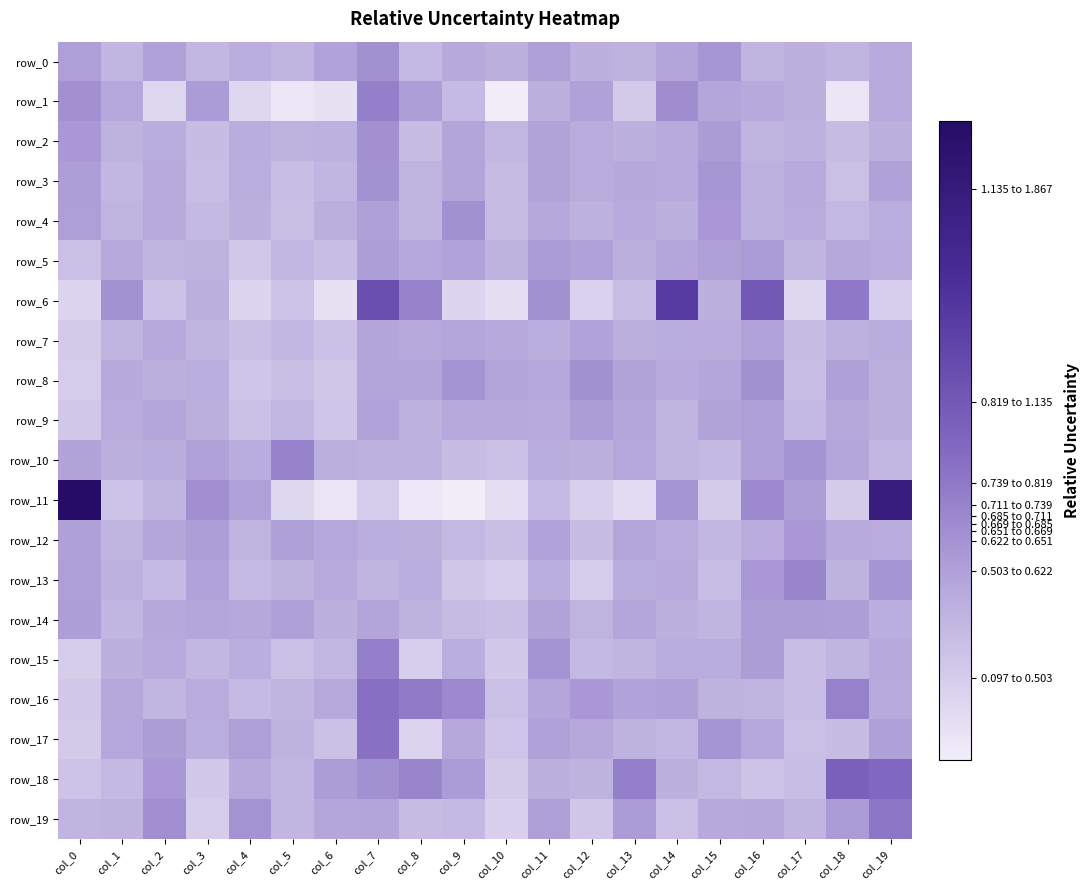

Reading right to left, extract all data points from this chart.

row_0: col_19=0.5	col_18=0.5	col_17=0.5	col_16=0.4	col_15=0.6	col_14=0.5	col_13=0.5	col_12=0.5	col_11=0.6	col_10=0.5	col_9=0.5	col_8=0.4	col_7=0.6	col_6=0.6	col_5=0.5	col_4=0.5	col_3=0.4	col_2=0.6	col_1=0.4	col_0=0.6
row_1: col_19=0.5	col_18=0.2	col_17=0.5	col_16=0.5	col_15=0.5	col_14=0.7	col_13=0.3	col_12=0.6	col_11=0.5	col_10=0.1	col_9=0.4	col_8=0.6	col_7=0.7	col_6=0.2	col_5=0.1	col_4=0.2	col_3=0.6	col_2=0.2	col_1=0.5	col_0=0.7
row_2: col_19=0.5	col_18=0.4	col_17=0.5	col_16=0.5	col_15=0.6	col_14=0.5	col_13=0.5	col_12=0.5	col_11=0.5	col_10=0.4	col_9=0.5	col_8=0.4	col_7=0.7	col_6=0.5	col_5=0.5	col_4=0.5	col_3=0.4	col_2=0.5	col_1=0.5	col_0=0.6
row_3: col_19=0.6	col_18=0.4	col_17=0.5	col_16=0.5	col_15=0.6	col_14=0.5	col_13=0.5	col_12=0.5	col_11=0.5	col_10=0.4	col_9=0.5	col_8=0.5	col_7=0.6	col_6=0.4	col_5=0.4	col_4=0.5	col_3=0.4	col_2=0.5	col_1=0.4	col_0=0.6
row_4: col_19=0.5	col_18=0.4	col_17=0.5	col_16=0.5	col_15=0.6	col_14=0.5	col_13=0.5	col_12=0.5	col_11=0.5	col_10=0.4	col_9=0.6	col_8=0.5	col_7=0.6	col_6=0.5	col_5=0.4	col_4=0.5	col_3=0.4	col_2=0.5	col_1=0.5	col_0=0.6
row_5: col_19=0.5	col_18=0.5	col_17=0.4	col_16=0.6	col_15=0.6	col_14=0.5	col_13=0.5	col_12=0.6	col_11=0.6	col_10=0.5	col_9=0.5	col_8=0.5	col_7=0.6	col_6=0.4	col_5=0.4	col_4=0.3	col_3=0.5	col_2=0.5	col_1=0.5	col_0=0.4
row_6: col_19=0.3	col_18=0.8	col_17=0.2	col_16=1.0	col_15=0.5	col_14=1.2	col_13=0.4	col_12=0.3	col_11=0.6	col_10=0.2	col_9=0.3	col_8=0.7	col_7=1.0	col_6=0.2	col_5=0.4	col_4=0.3	col_3=0.5	col_2=0.4	col_1=0.6	col_0=0.3
row_7: col_19=0.5	col_18=0.5	col_17=0.4	col_16=0.5	col_15=0.5	col_14=0.5	col_13=0.5	col_12=0.5	col_11=0.5	col_10=0.5	col_9=0.5	col_8=0.5	col_7=0.5	col_6=0.4	col_5=0.4	col_4=0.4	col_3=0.4	col_2=0.5	col_1=0.4	col_0=0.3
row_8: col_19=0.5	col_18=0.6	col_17=0.4	col_16=0.6	col_15=0.5	col_14=0.5	col_13=0.5	col_12=0.7	col_11=0.5	col_10=0.5	col_9=0.6	col_8=0.5	col_7=0.5	col_6=0.3	col_5=0.4	col_4=0.3	col_3=0.5	col_2=0.5	col_1=0.5	col_0=0.3
row_9: col_19=0.5	col_18=0.5	col_17=0.4	col_16=0.6	col_15=0.5	col_14=0.4	col_13=0.5	col_12=0.6	col_11=0.5	col_10=0.5	col_9=0.5	col_8=0.5	col_7=0.5	col_6=0.3	col_5=0.4	col_4=0.4	col_3=0.5	col_2=0.5	col_1=0.5	col_0=0.3
row_10: col_19=0.4	col_18=0.5	col_17=0.6	col_16=0.6	col_15=0.4	col_14=0.5	col_13=0.5	col_12=0.5	col_11=0.5	col_10=0.4	col_9=0.4	col_8=0.5	col_7=0.5	col_6=0.5	col_5=0.7	col_4=0.5	col_3=0.6	col_2=0.5	col_1=0.5	col_0=0.5
row_11: col_19=1.5	col_18=0.3	col_17=0.6	col_16=0.7	col_15=0.3	col_14=0.6	col_13=0.2	col_12=0.3	col_11=0.4	col_10=0.2	col_9=0.1	col_8=0.1	col_7=0.3	col_6=0.2	col_5=0.2	col_4=0.6	col_3=0.7	col_2=0.5	col_1=0.4	col_0=1.7
row_12: col_19=0.5	col_18=0.5	col_17=0.6	col_16=0.5	col_15=0.4	col_14=0.5	col_13=0.5	col_12=0.4	col_11=0.5	col_10=0.4	col_9=0.4	col_8=0.5	col_7=0.5	col_6=0.5	col_5=0.6	col_4=0.5	col_3=0.6	col_2=0.5	col_1=0.4	col_0=0.6
row_13: col_19=0.6	col_18=0.5	col_17=0.7	col_16=0.6	col_15=0.4	col_14=0.5	col_13=0.5	col_12=0.3	col_11=0.5	col_10=0.3	col_9=0.3	col_8=0.5	col_7=0.4	col_6=0.5	col_5=0.5	col_4=0.4	col_3=0.5	col_2=0.4	col_1=0.5	col_0=0.6
row_14: col_19=0.5	col_18=0.6	col_17=0.6	col_16=0.6	col_15=0.4	col_14=0.5	col_13=0.5	col_12=0.5	col_11=0.5	col_10=0.4	col_9=0.4	col_8=0.5	col_7=0.5	col_6=0.5	col_5=0.6	col_4=0.5	col_3=0.5	col_2=0.5	col_1=0.4	col_0=0.6
row_15: col_19=0.5	col_18=0.4	col_17=0.4	col_16=0.6	col_15=0.5	col_14=0.5	col_13=0.4	col_12=0.4	col_11=0.6	col_10=0.3	col_9=0.5	col_8=0.3	col_7=0.7	col_6=0.4	col_5=0.4	col_4=0.5	col_3=0.4	col_2=0.5	col_1=0.5	col_0=0.3
row_16: col_19=0.5	col_18=0.7	col_17=0.4	col_16=0.5	col_15=0.5	col_14=0.6	col_13=0.6	col_12=0.6	col_11=0.5	col_10=0.4	col_9=0.7	col_8=0.8	col_7=0.8	col_6=0.5	col_5=0.4	col_4=0.4	col_3=0.5	col_2=0.4	col_1=0.5	col_0=0.3
row_17: col_19=0.6	col_18=0.4	col_17=0.4	col_16=0.5	col_15=0.6	col_14=0.4	col_13=0.5	col_12=0.5	col_11=0.6	col_10=0.4	col_9=0.5	col_8=0.3	col_7=0.8	col_6=0.4	col_5=0.5	col_4=0.6	col_3=0.5	col_2=0.6	col_1=0.5	col_0=0.3
row_18: col_19=0.9	col_18=0.9	col_17=0.4	col_16=0.4	col_15=0.4	col_14=0.5	col_13=0.7	col_12=0.5	col_11=0.5	col_10=0.3	col_9=0.6	col_8=0.7	col_7=0.6	col_6=0.6	col_5=0.4	col_4=0.5	col_3=0.3	col_2=0.6	col_1=0.4	col_0=0.4
row_19: col_19=0.8	col_18=0.6	col_17=0.4	col_16=0.5	col_15=0.5	col_14=0.4	col_13=0.6	col_12=0.3	col_11=0.6	col_10=0.3	col_9=0.4	col_8=0.4	col_7=0.5	col_6=0.5	col_5=0.4	col_4=0.6	col_3=0.3	col_2=0.7	col_1=0.5	col_0=0.5